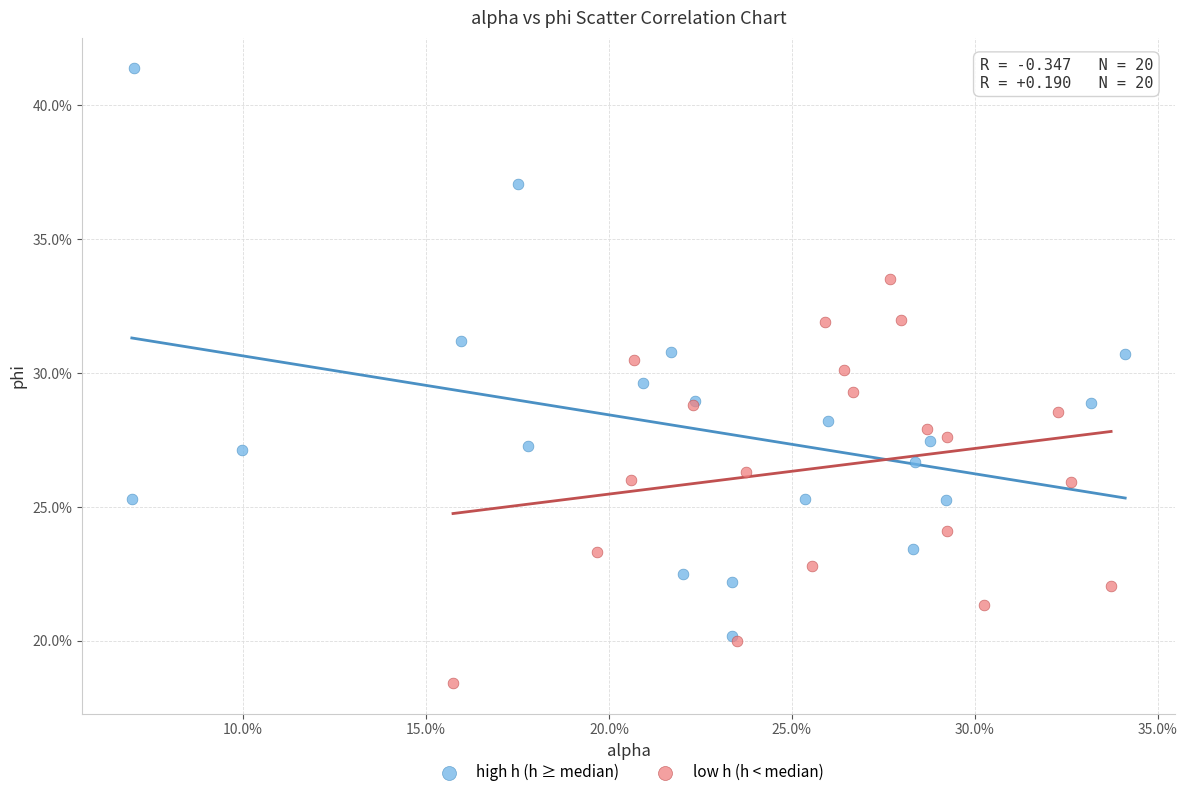

What are all the series names shown in the legend?

high h (h ≥ median), low h (h < median)